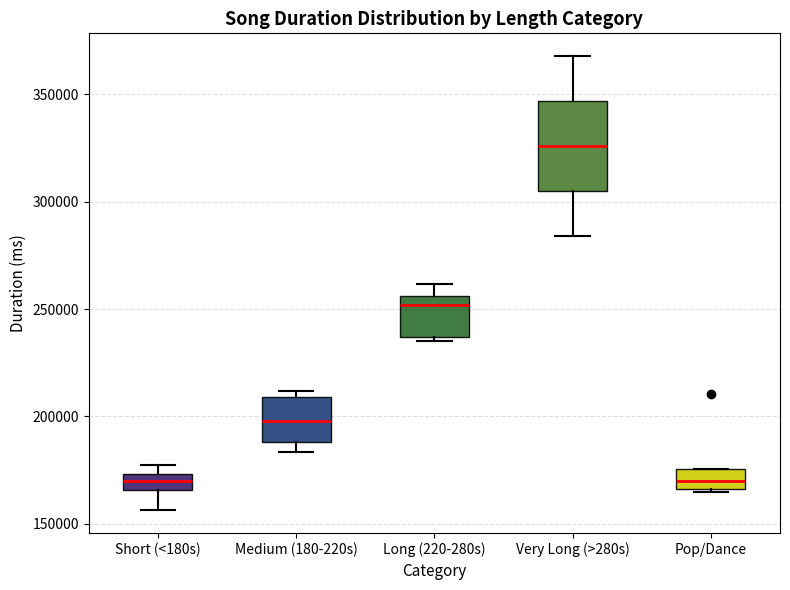

Reading left to right, transcribe this box plot: for each box, give where its median line is, the range the box spans, and where its two whiskers end, as read against the y-axis. The values are not printed on the chart, so give them approximately, as read against the axis.

Short (<180s): median 170000, box 165000 to 175000, whiskers 155000 to 180000
Medium (180-220s): median 200000, box 190000 to 210000, whiskers 185000 to 210000 (just above the box's upper edge)
Long (220-280s): median 250000, box 235000 to 255000, whiskers 235000 (just below the box's lower edge) to 260000
Very Long (>280s): median 325000, box 305000 to 345000, whiskers 285000 to 370000
Pop/Dance: median 170000, box 165000 to 175000, whiskers 165000 to 175000